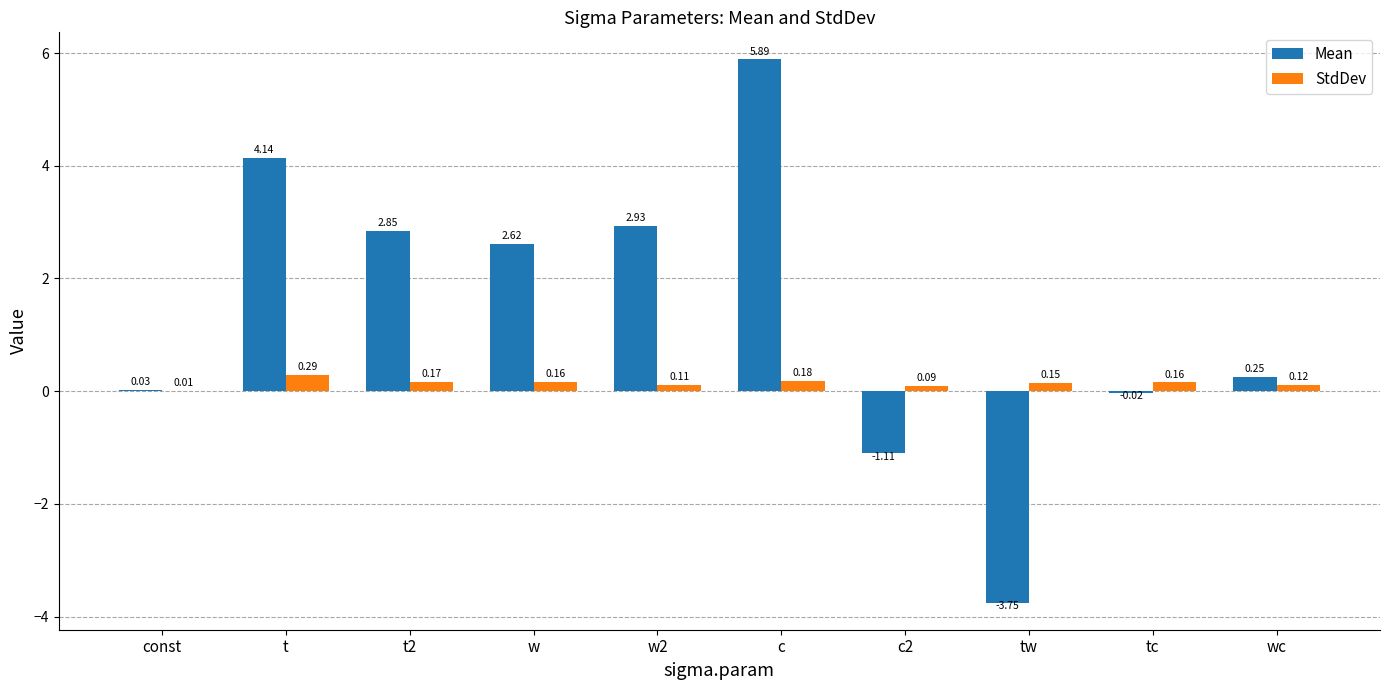

Which series changed the most between tw and tc?

Mean